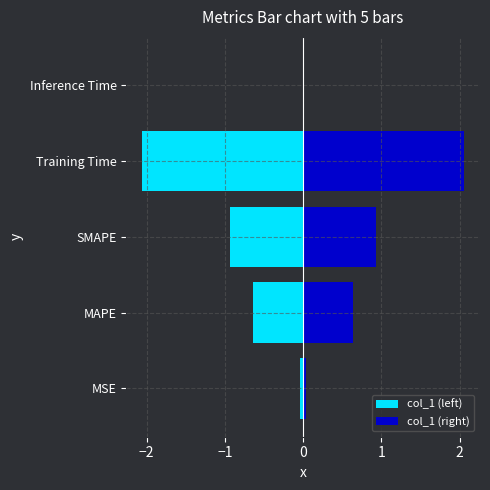

What are all the series names shown in the legend?

col_1 (left), col_1 (right)